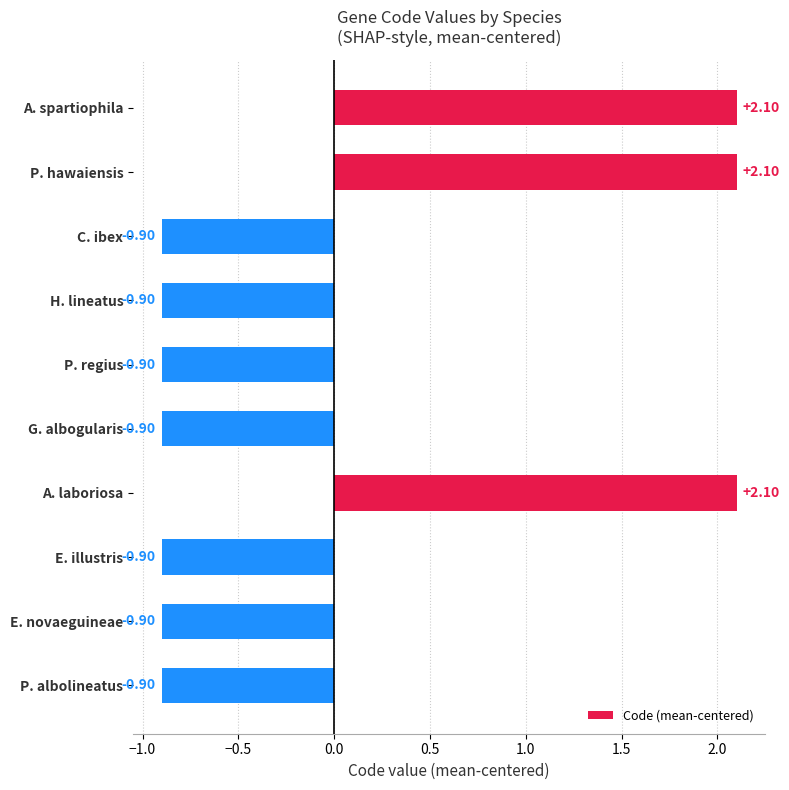

Between A. spartiophila and H. lineatus, which is larger?

A. spartiophila